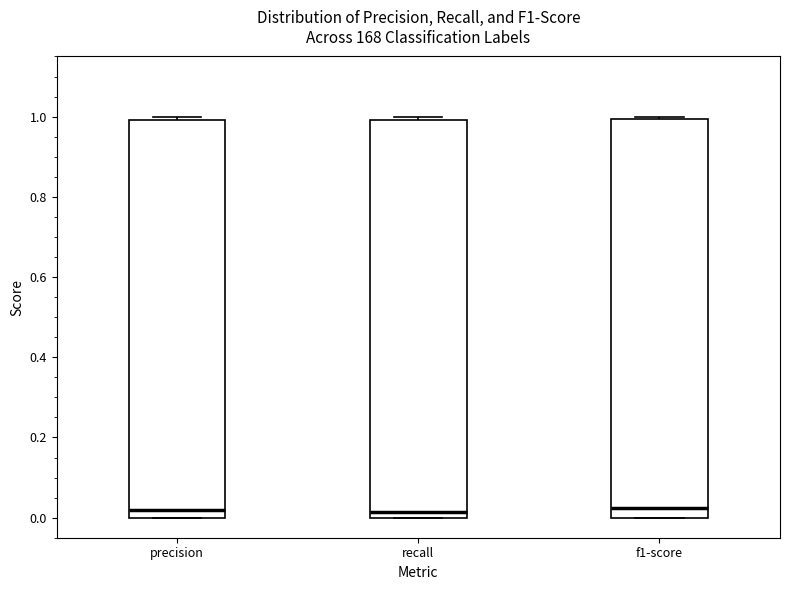

Where is the lower edge of the box for f1-score on the y-axis? The values are not printed on the chart, so give them approximately, as read against the axis.

0.00